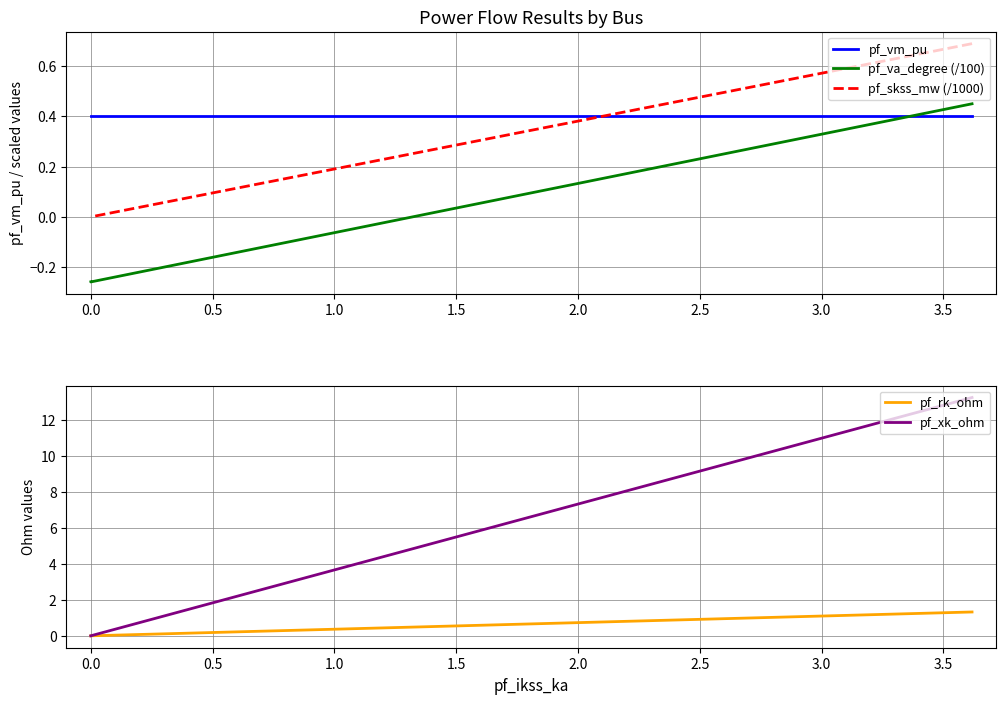

True or false: pf_va_degree (/100) and pf_skss_mw (/1000) intersect in this chart.

False